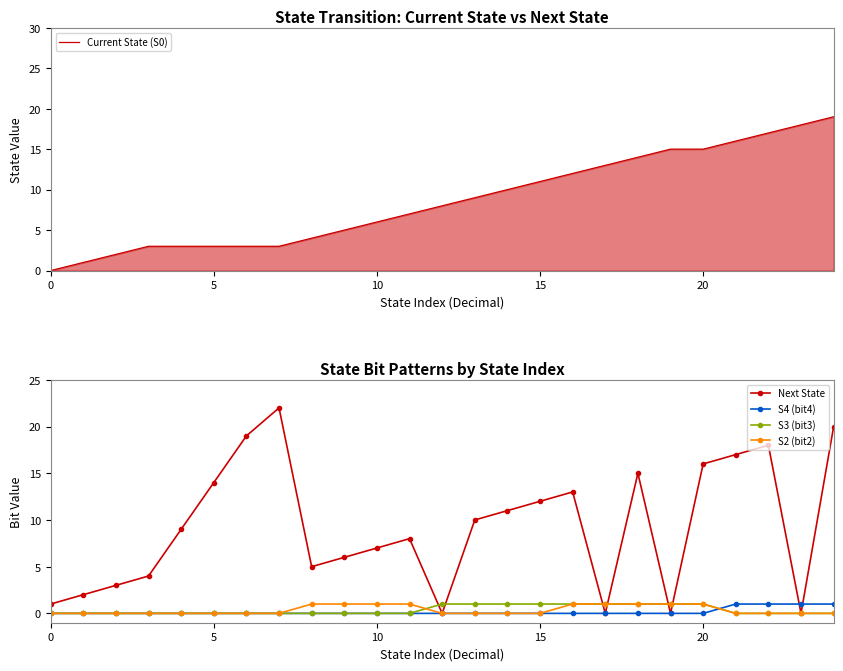

The value of S2 (bit2) at 5 is 0. True or false?

True